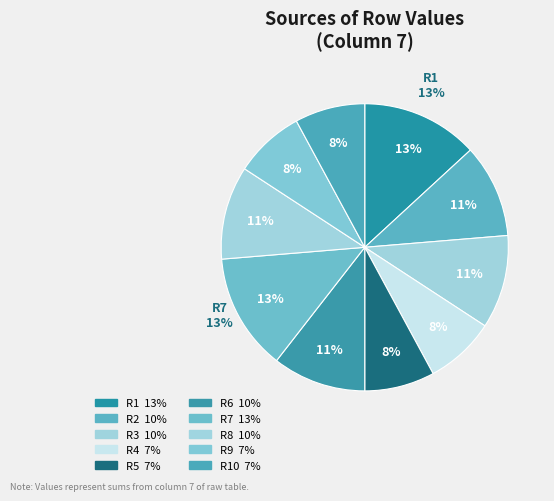

What is the ratio of the value at R4 to the value at R5?

1.0